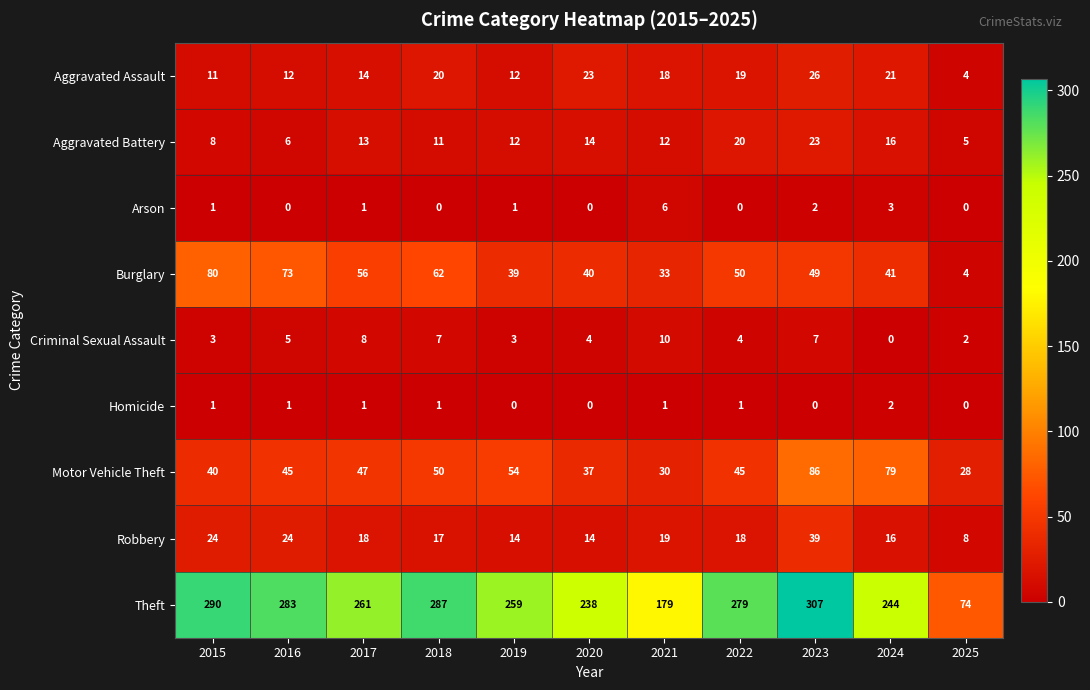

What is the difference between the maximum and minimum values in the Robbery series?

31